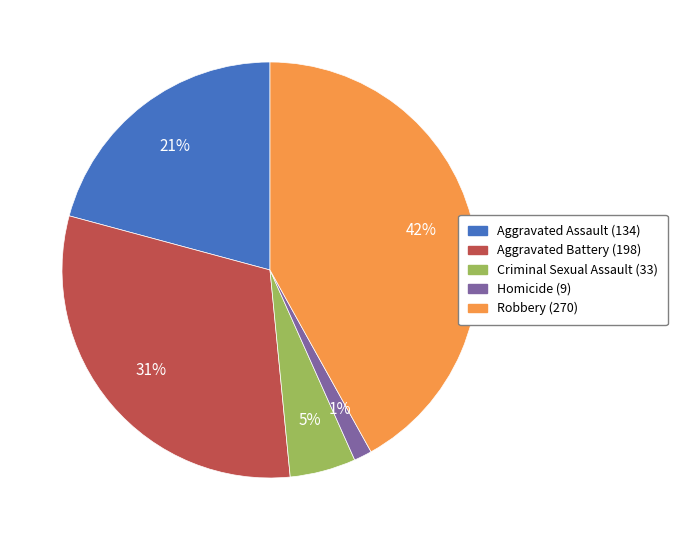

Is it true that Homicide is 14% of the pie?

False